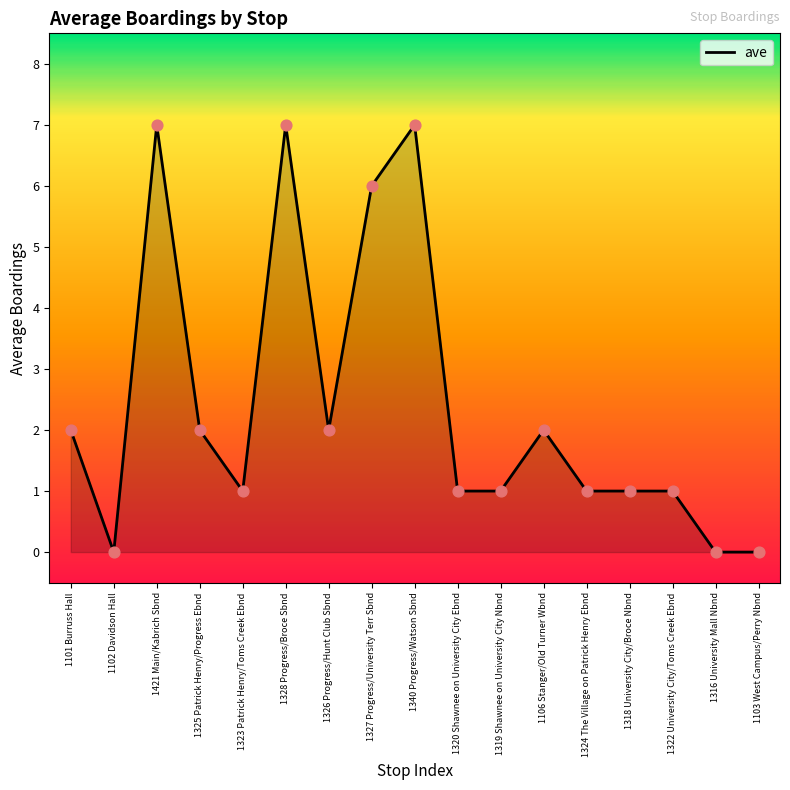

What is the change in value from 1322 University City/Toms Creek Ebnd to 1103 West Campus/Perry Nbnd?

-1